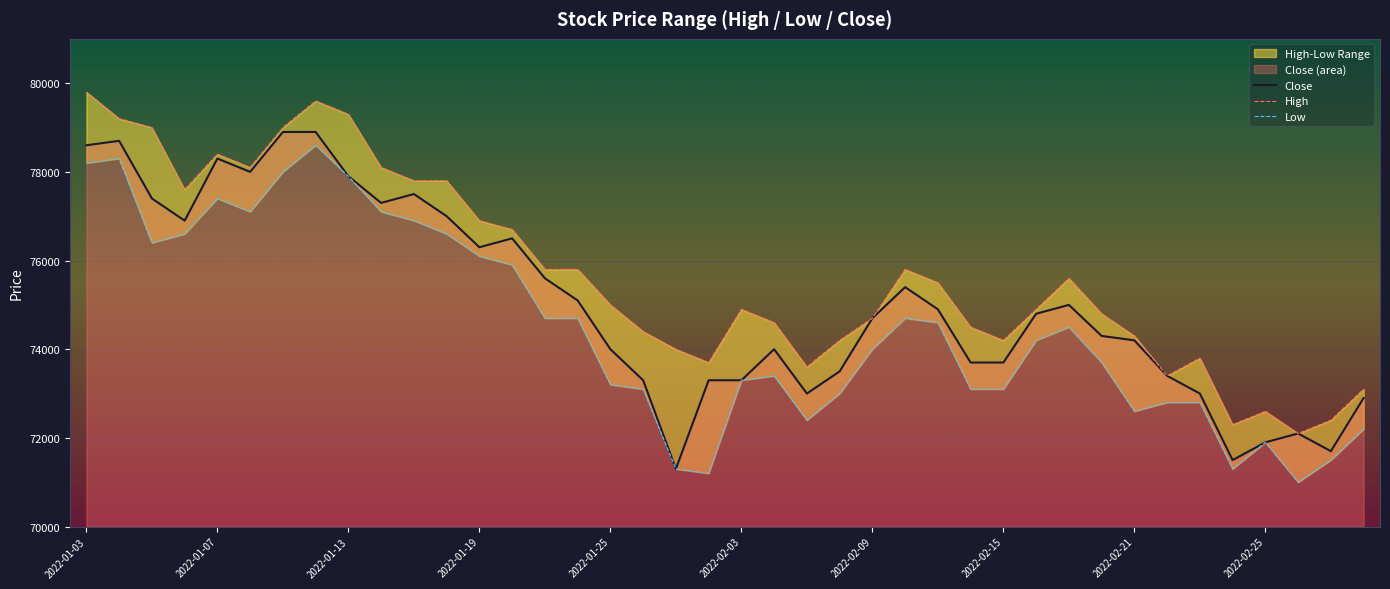

Reading left to right, extract all data points from this chart.

Close: 78600	78700	77400	76900	78300	78000	78900	78900	77900	77300	77500	77000	76300	76500	75600	75100	74000	73300	71300	73300	73300	74000	73000	73500	74700	75400	74900	73700	73700	74800	75000	74300	74200	73400	73000	71500	71900	72100	71700	72900
High: 79800	79200	79000	77600	78400	78100	79000	79600	79300	78100	77800	77800	76900	76700	75800	75800	75000	74400	74000	73700	74900	74600	73600	74200	74700	75800	75500	74500	74200	74900	75600	74800	74300	73400	73800	72300	72600	72100	72400	73100
Low: 78200	78300	76400	76600	77400	77100	78000	78600	77900	77100	76900	76600	76100	75900	74700	74700	73200	73100	71300	71200	73300	73400	72400	73000	74000	74700	74600	73100	73100	74200	74500	73700	72600	72800	72800	71300	71900	71000	71500	72200